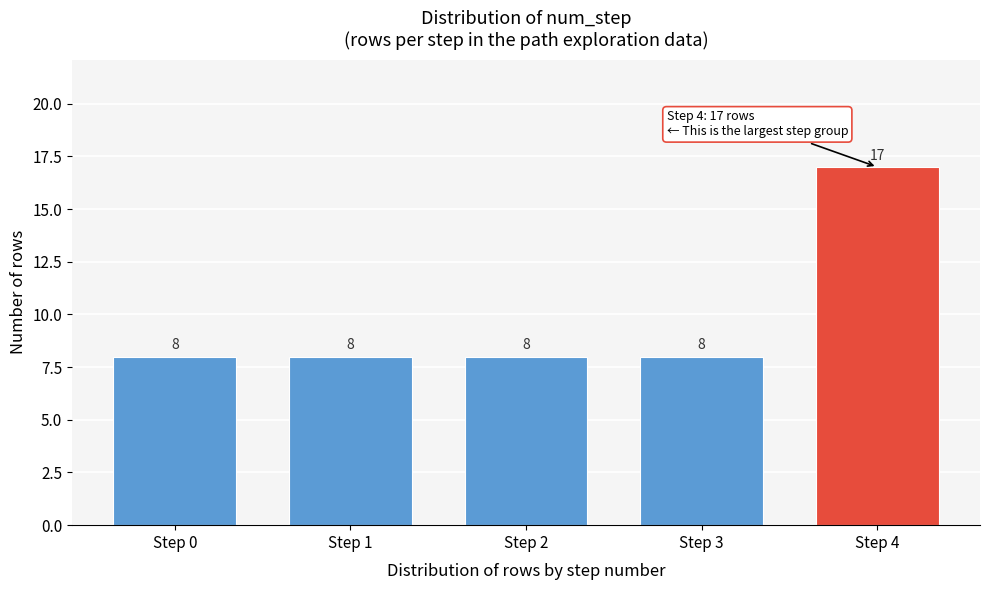

Reading left to right, transcribe all the data shown in this chart.

Step 0=8	Step 1=8	Step 2=8	Step 3=8	Step 4=17